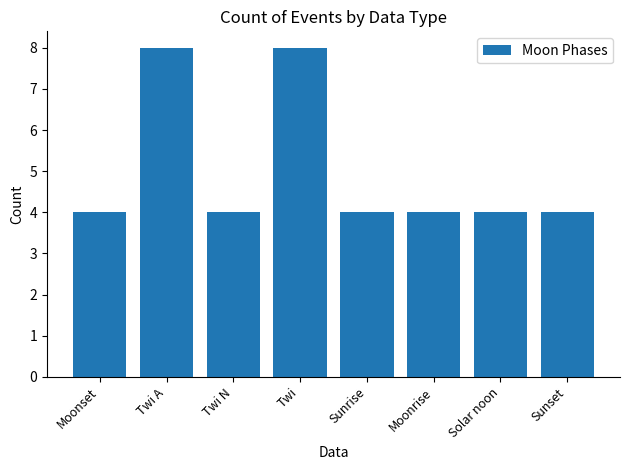

How many bars are there in total?

8